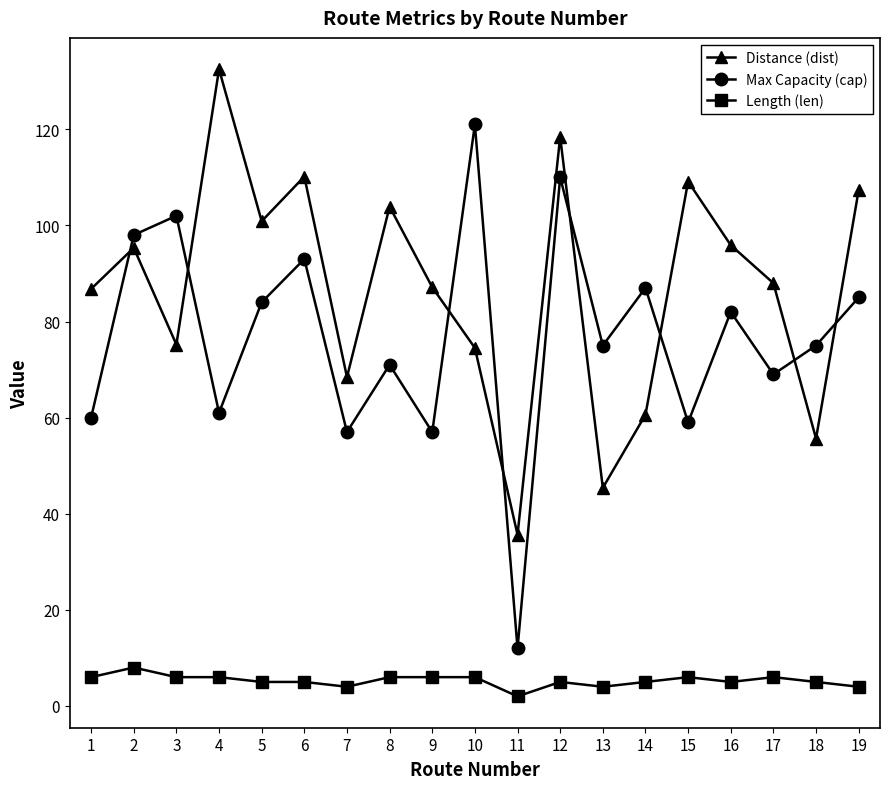

True or false: Length (len) has a value of 5.0 at 18.

True